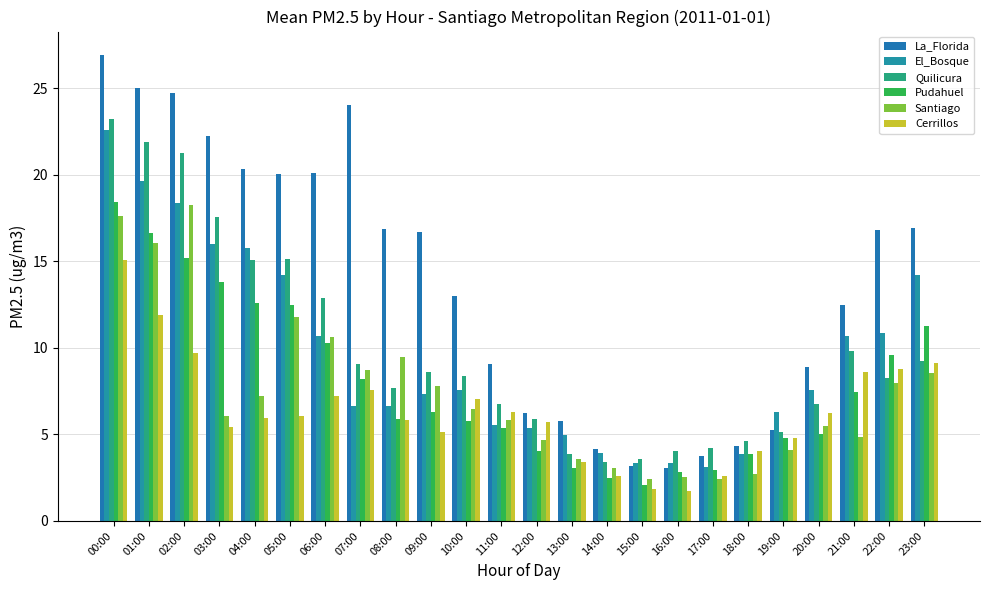

How many bars are there in total?

144